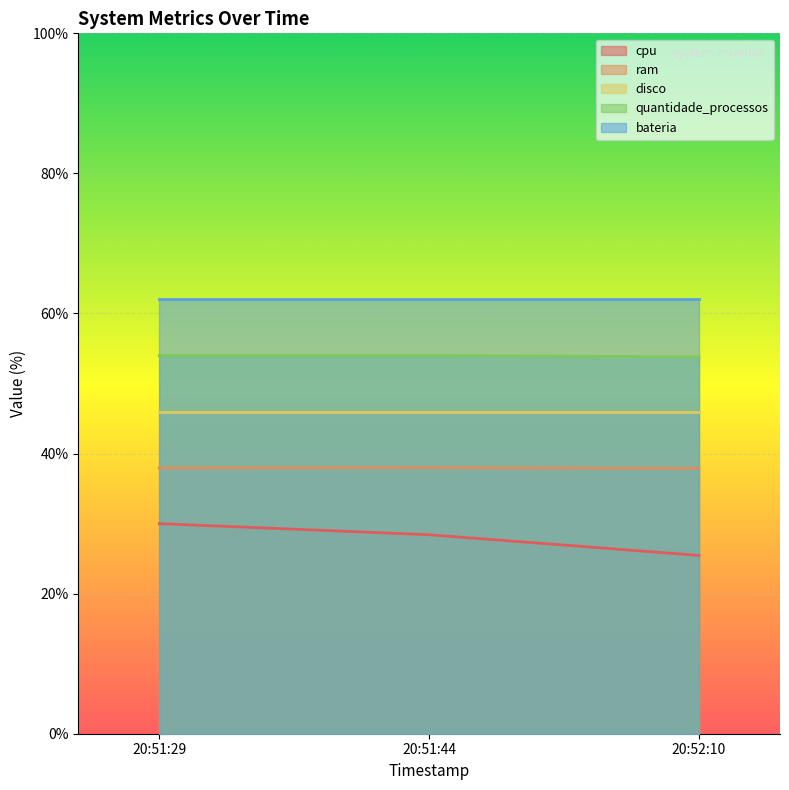

List the series in order of their peak value, highest first.

bateria, quantidade_processos, disco, ram, cpu